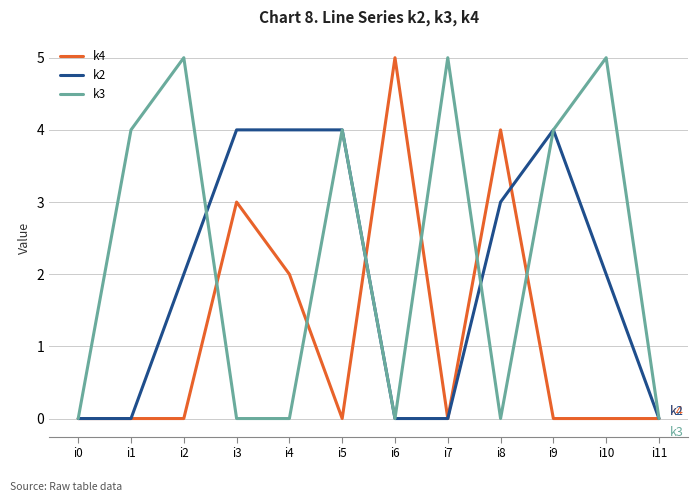

What is the sum of all k3 values?

27